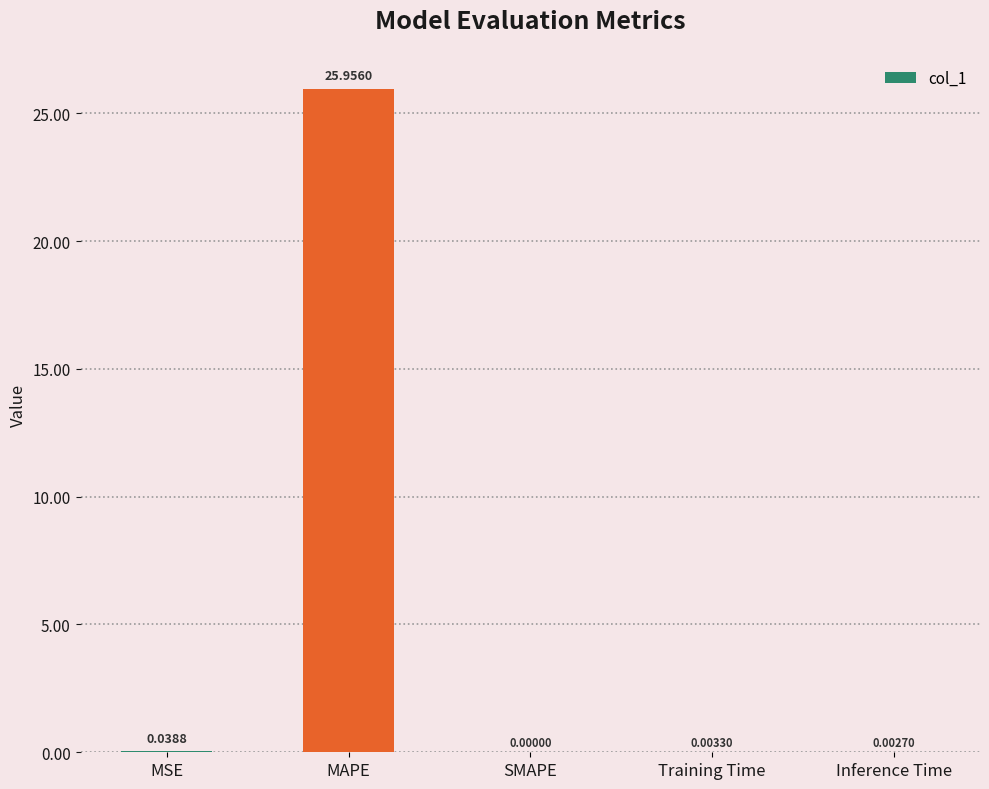

How many distinct data groups are displayed?

1